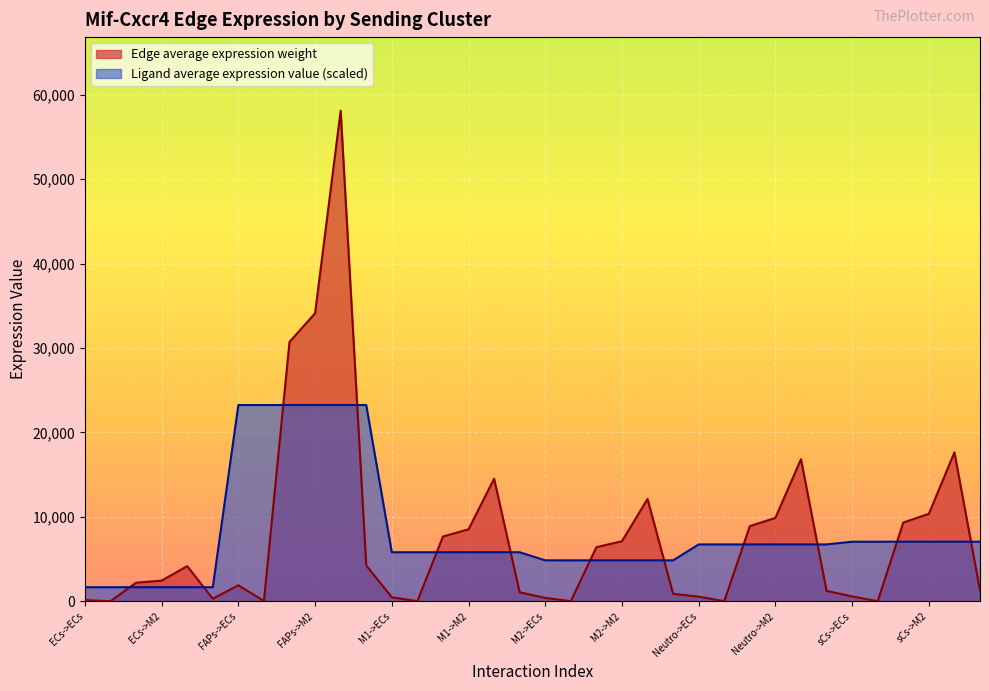

What is the sum of the Ligand average expression value values at ECs->Neutro and sCs->M1?

8721.2